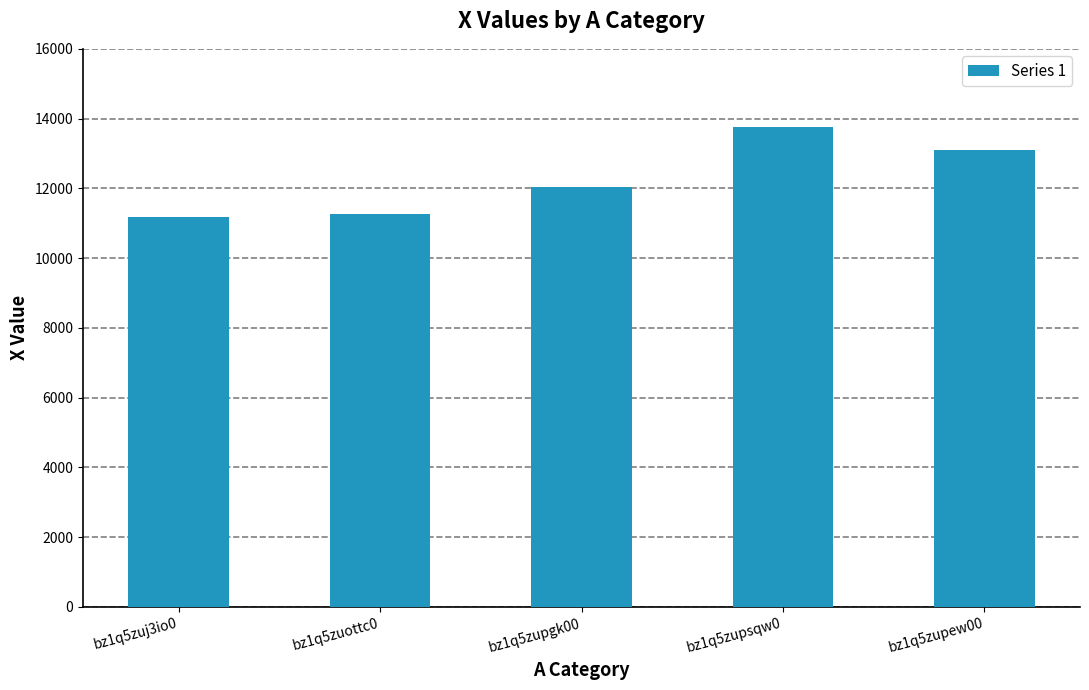

Reading right to left, extract all data points from this chart.

13086	13764	12047	11262	11173